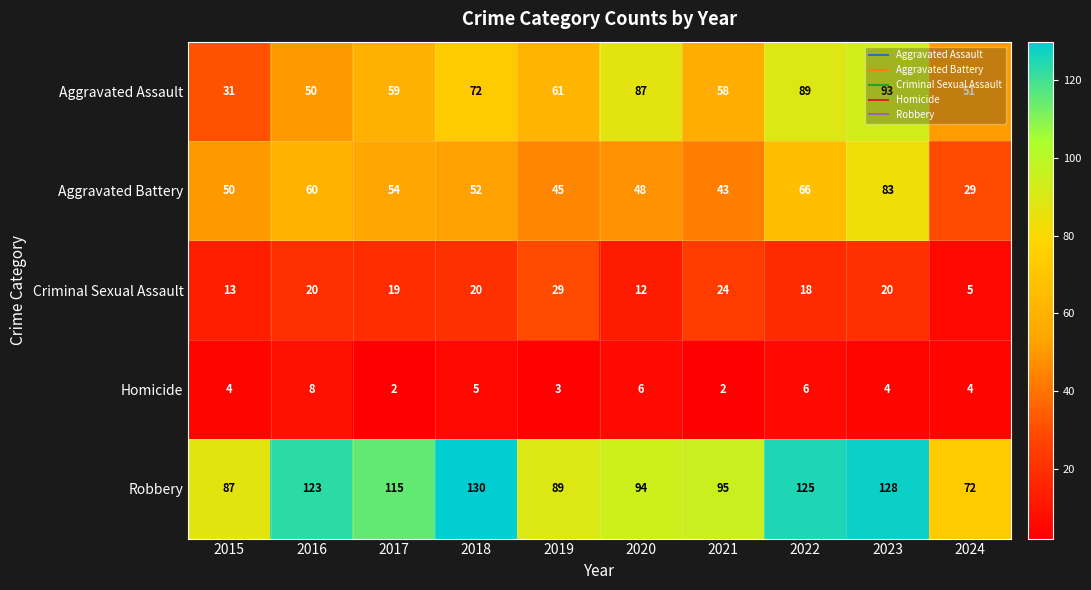

Which series has the largest range (max minus min)?

Aggravated Assault